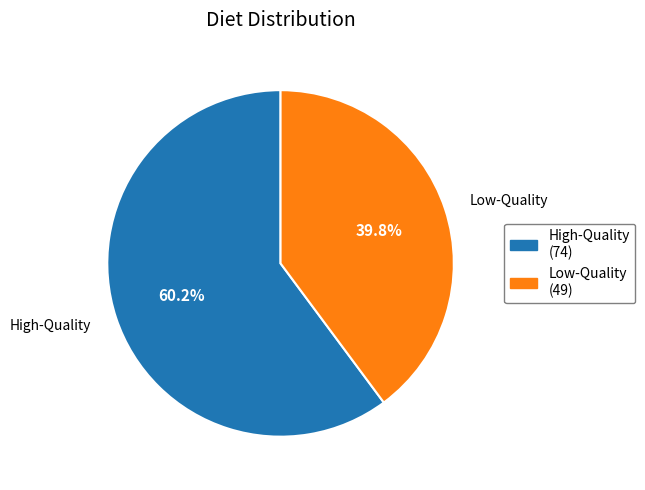

How many segments does this pie chart have?

2